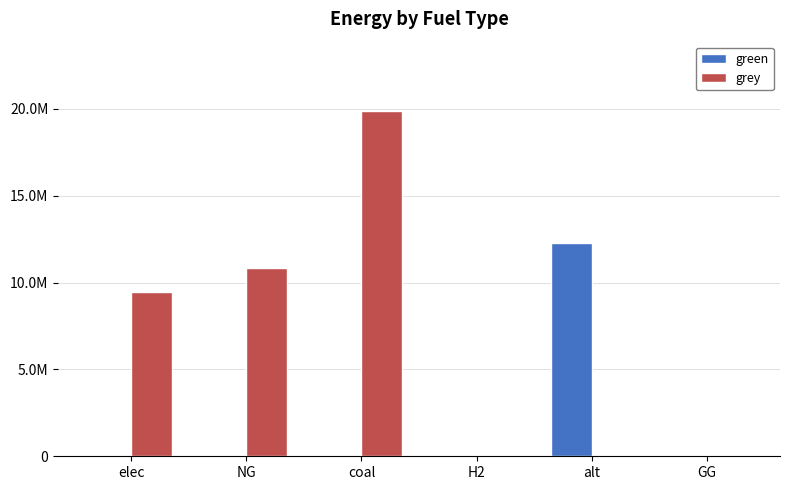

What are all the series names shown in the legend?

green, grey